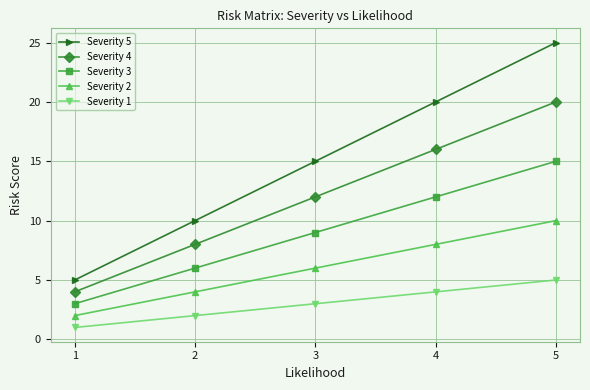

The value of Severity 2 at 1 is 1. True or false?

False